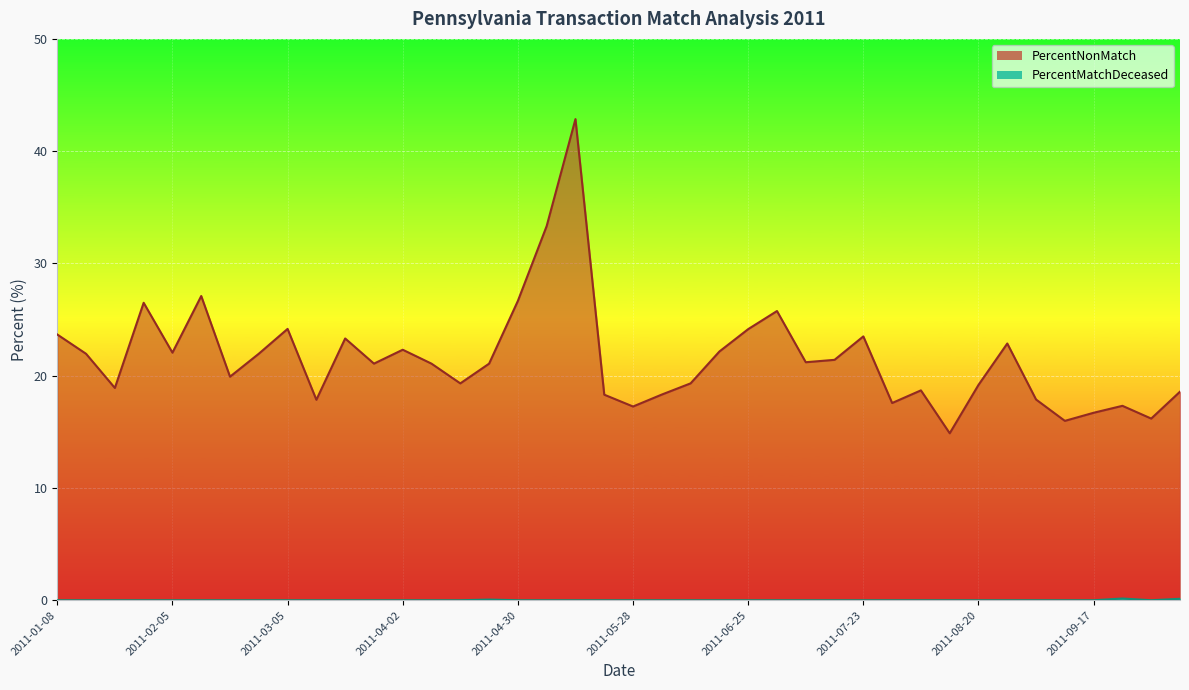

How many positive values does the PercentMatchDeceased series have?

3